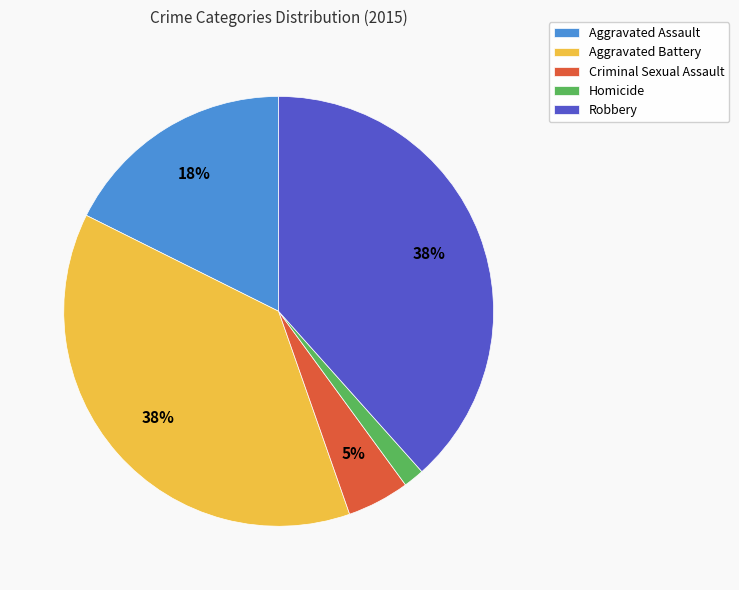

Is it true that Criminal Sexual Assault is 17% of the pie?

False